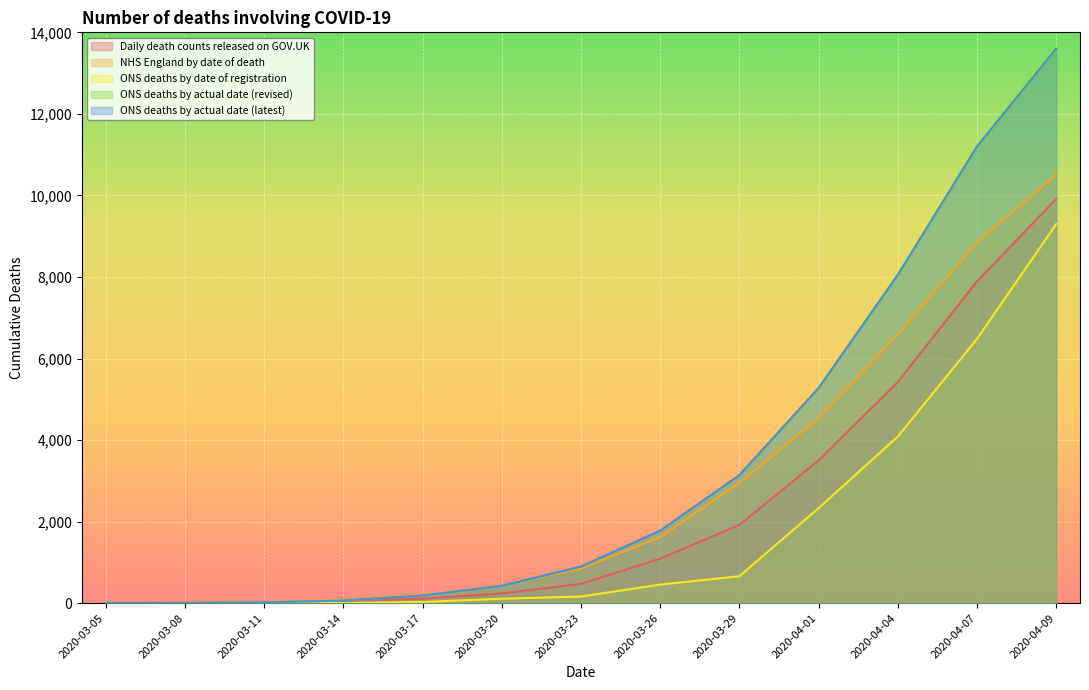

How many series are shown in this chart?

5